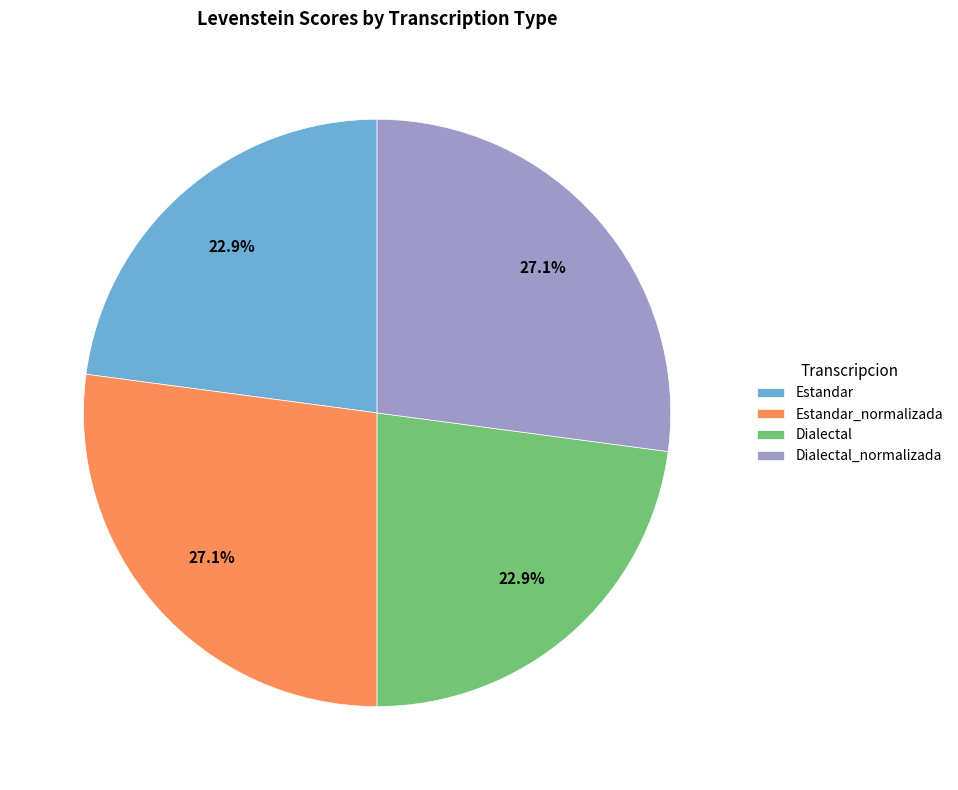

What percentage do Estandar and Estandar_normalizada together represent?

50.0%